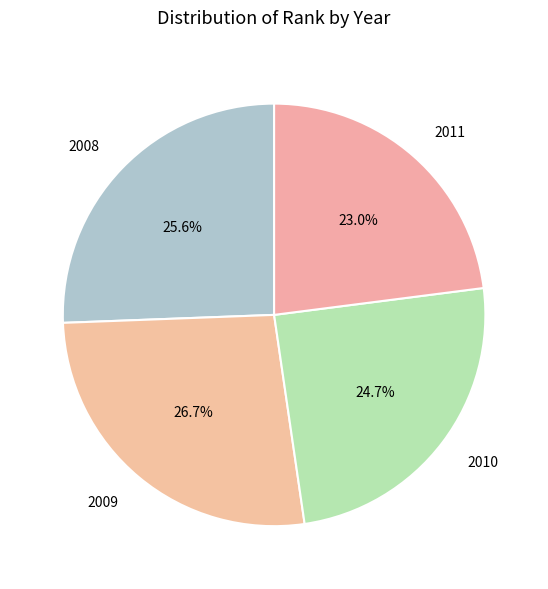

How many segments does this pie chart have?

4